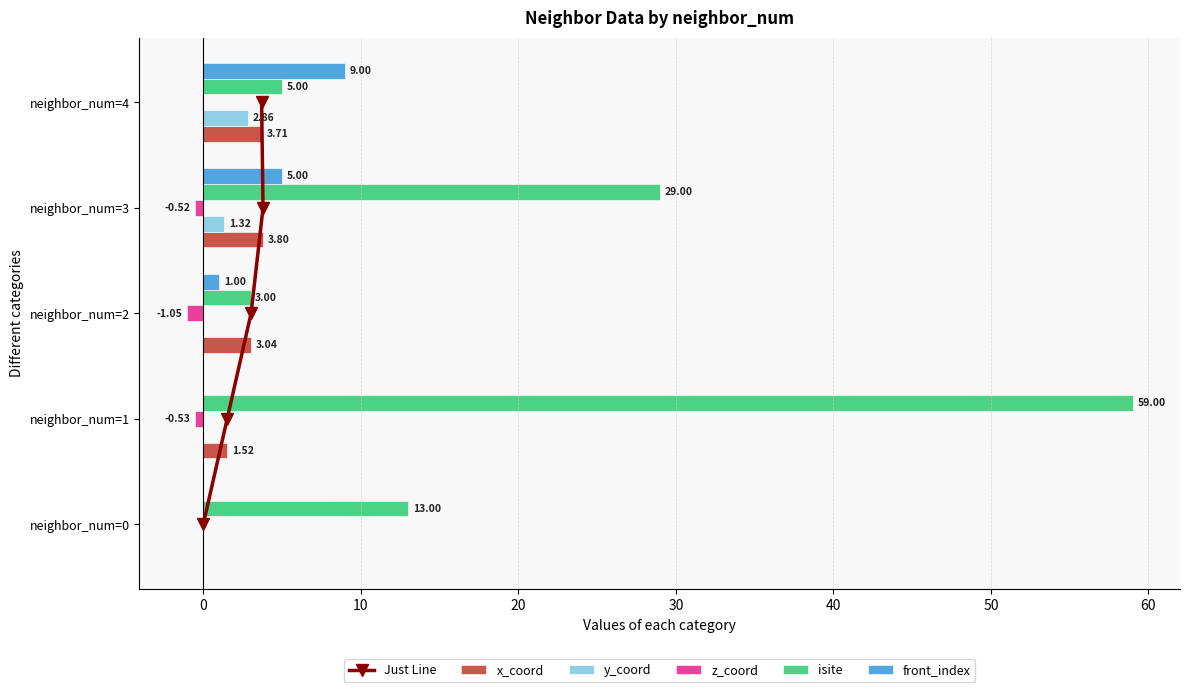

Is the value of isite at neighbor_num=0 greater than the value of front_index at neighbor_num=2?

Yes